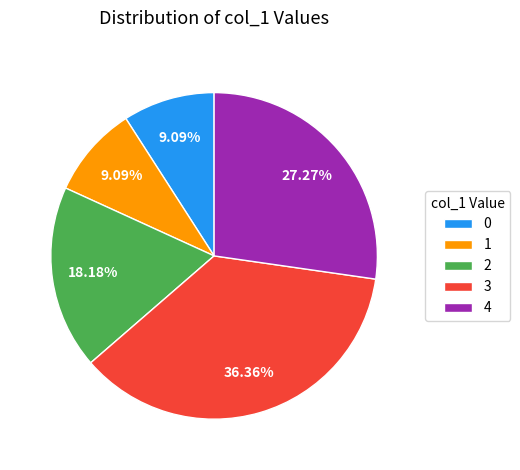

How much of the chart is everything except 4?

72.7%